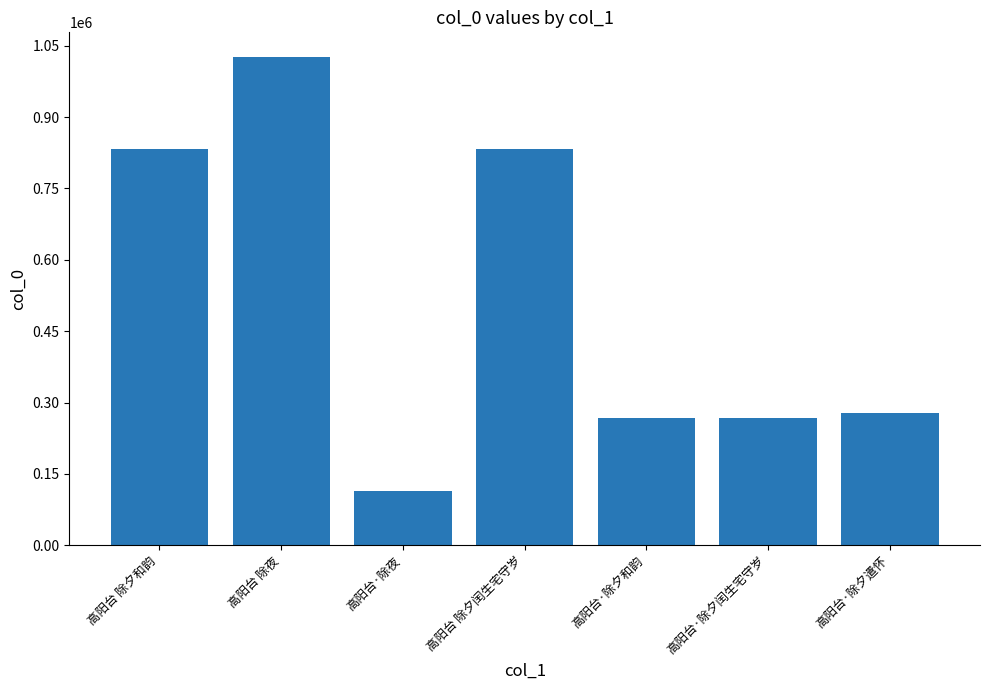

The chart shows a value of 114784 at 高阳台·除夜. True or false?

True